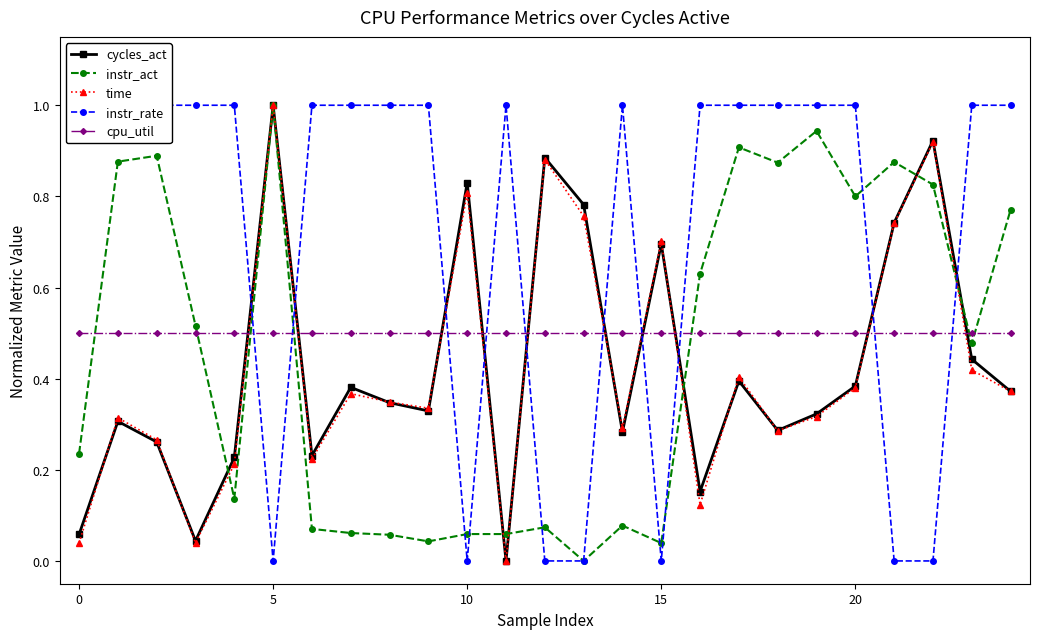

True or false: instr_act and instr_rate intersect in this chart.

True